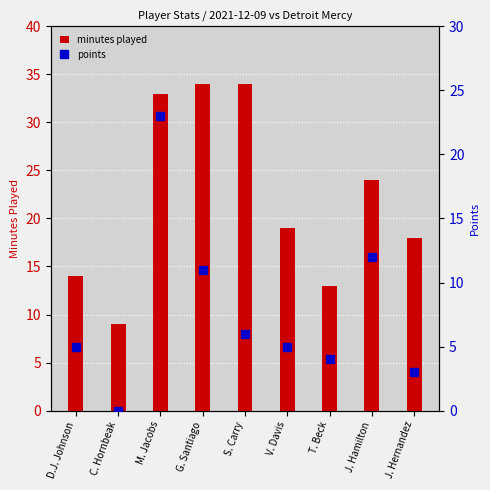

What is the sum of the minutes played values at T. Beck and C. Hornbeak?

22